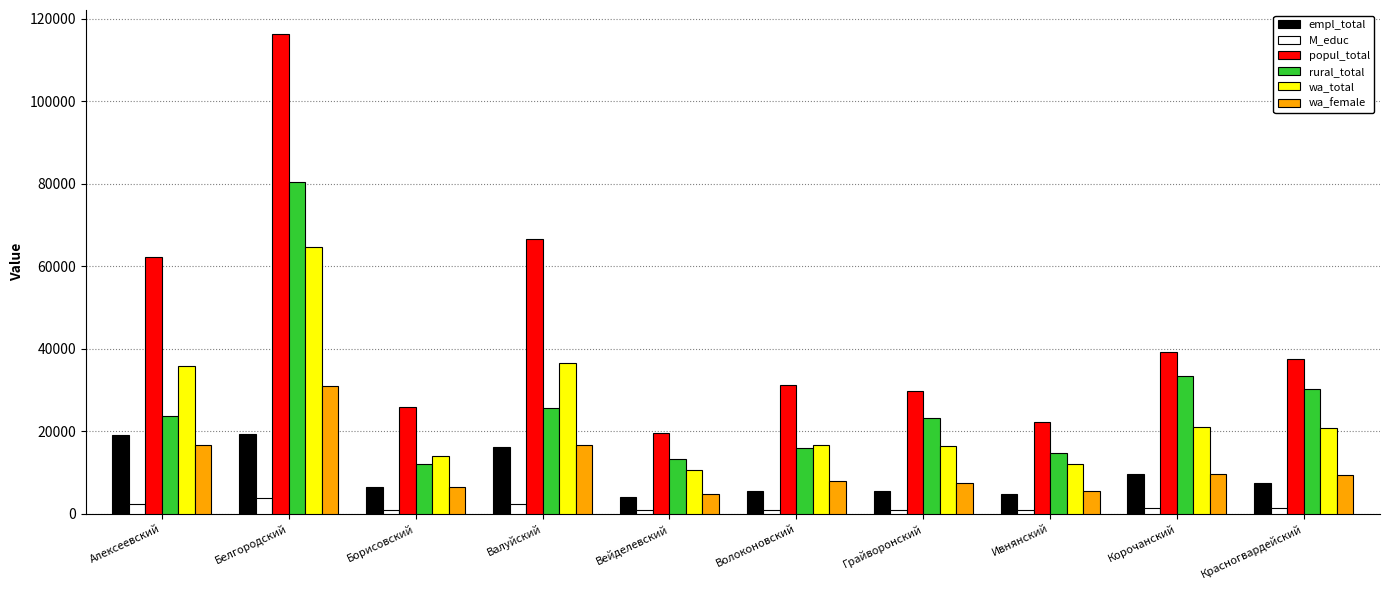

What is the value of the rural_total bar at the 6th from the left?

15941